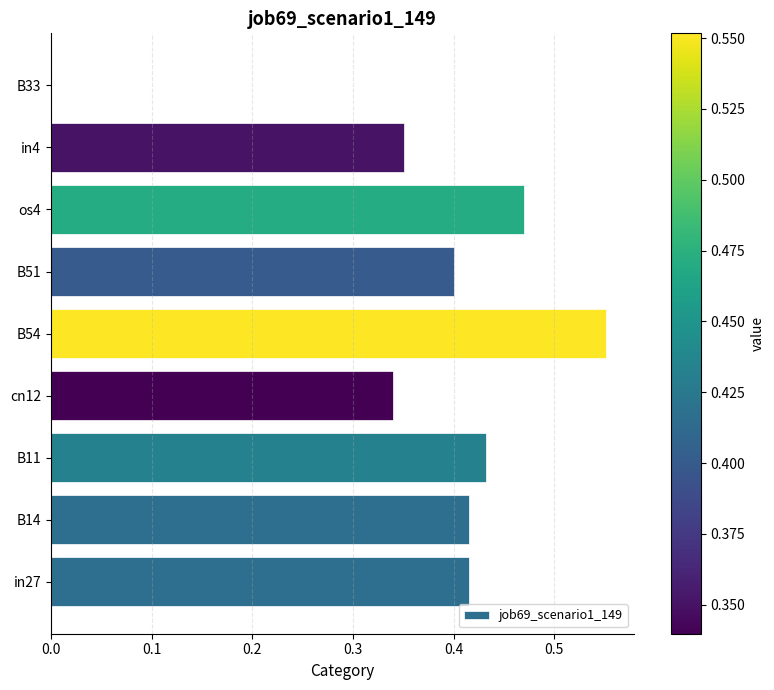

What is the sum of the values at B14 and cn12?

0.8